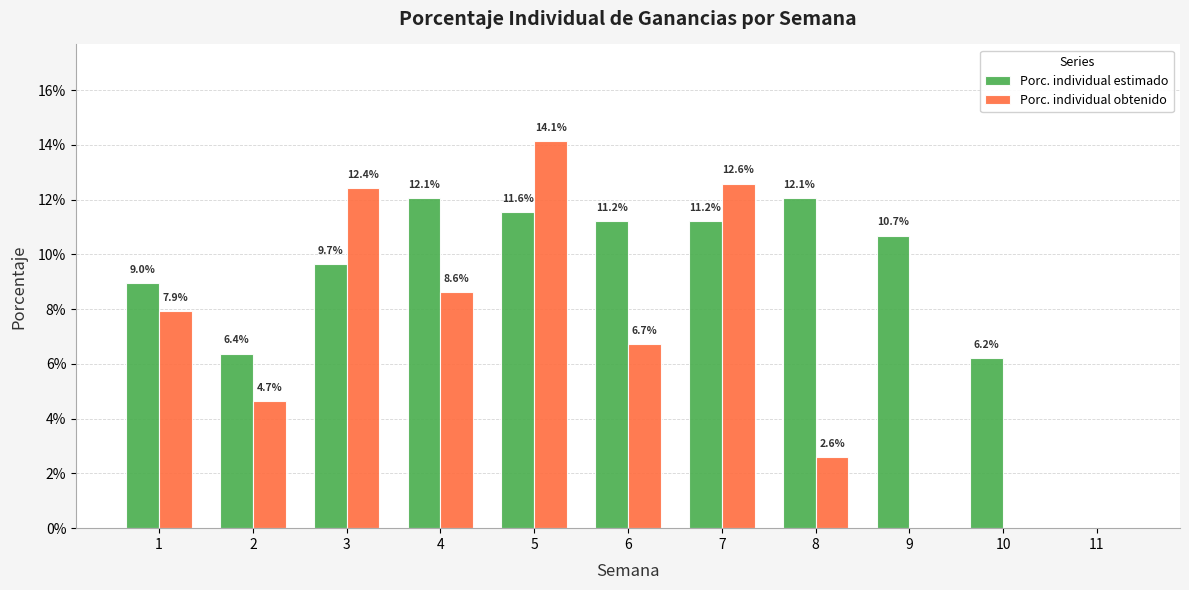

Are the bars horizontal?

No